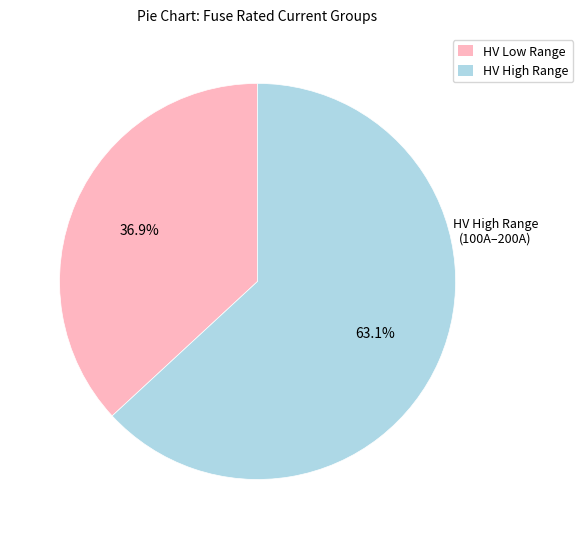

What is the largest slice in the pie chart?

HV High Range